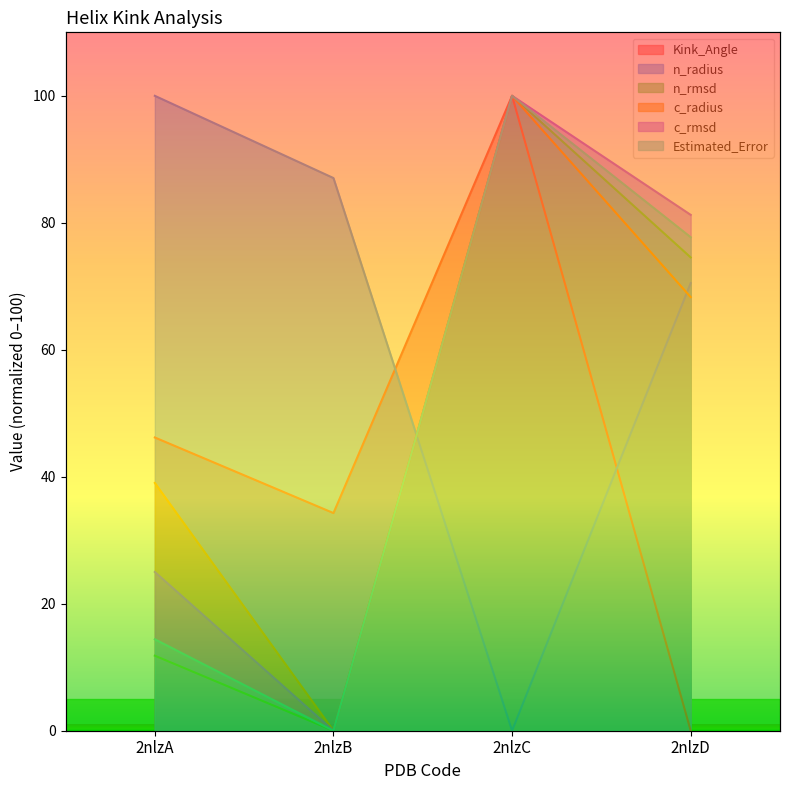

What is the difference between the highest and lowest values at 2nlzA?

88.2